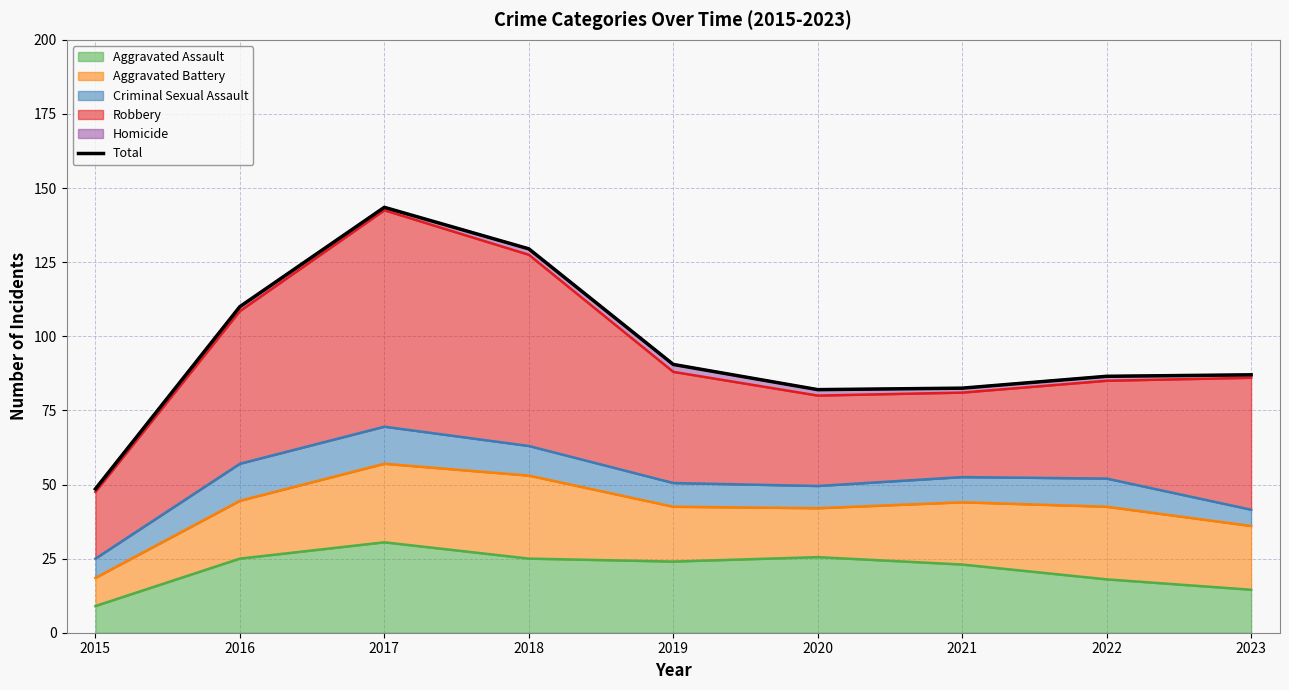

List the labels in order of value, smallest first.

2015, 2020, 2021, 2022, 2023, 2019, 2016, 2018, 2017